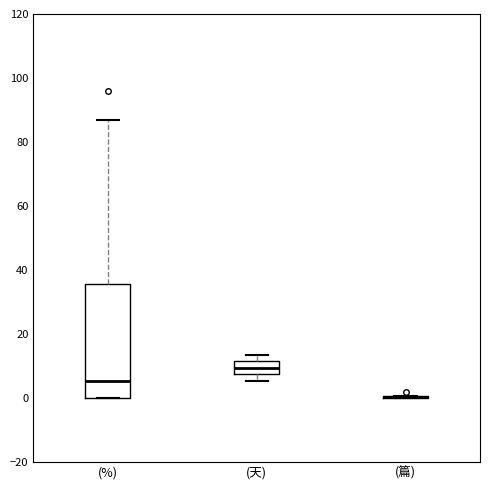

Reading left to right, transcribe this box plot: for each box, give where its median line is, the range the box spans, and where its two whiskers end, as read against the y-axis. The values are not printed on the chart, so give them approximately, as read against the axis.

(%): median 6, box 0 to 36, whiskers 0 to 86
(天): median 10, box 8 to 12, whiskers 6 to 14
(篇): box collapsed to a line at 0, whiskers 0 to 0